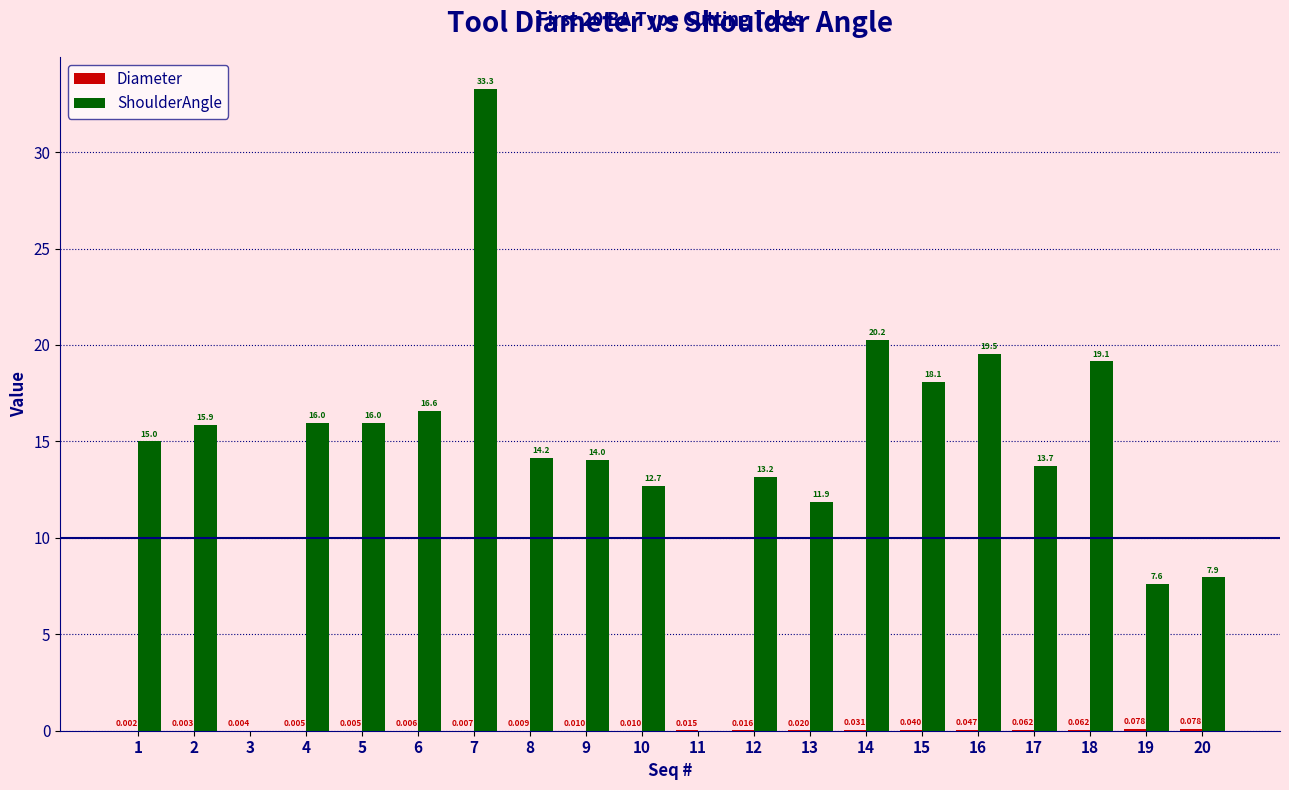

Which series has the largest total across all categories?

ShoulderAngle